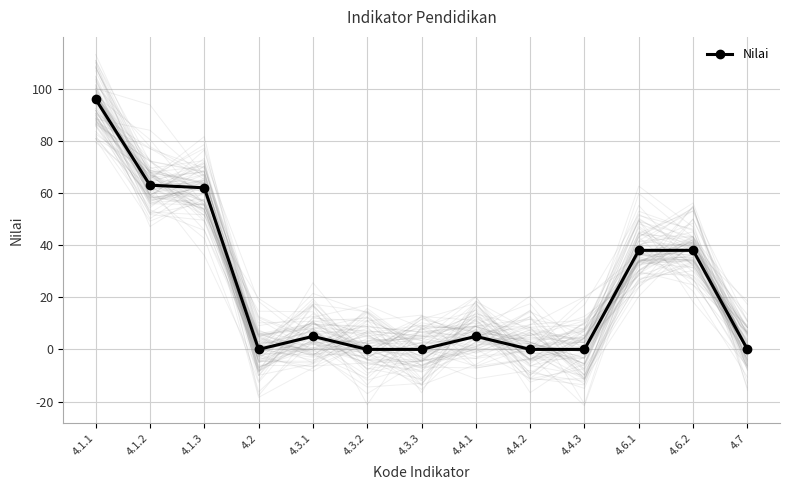

Reading right to left, list all the values displayed in this chart.

0	38	38	0	0	5	0	0	5	0	62	63	96